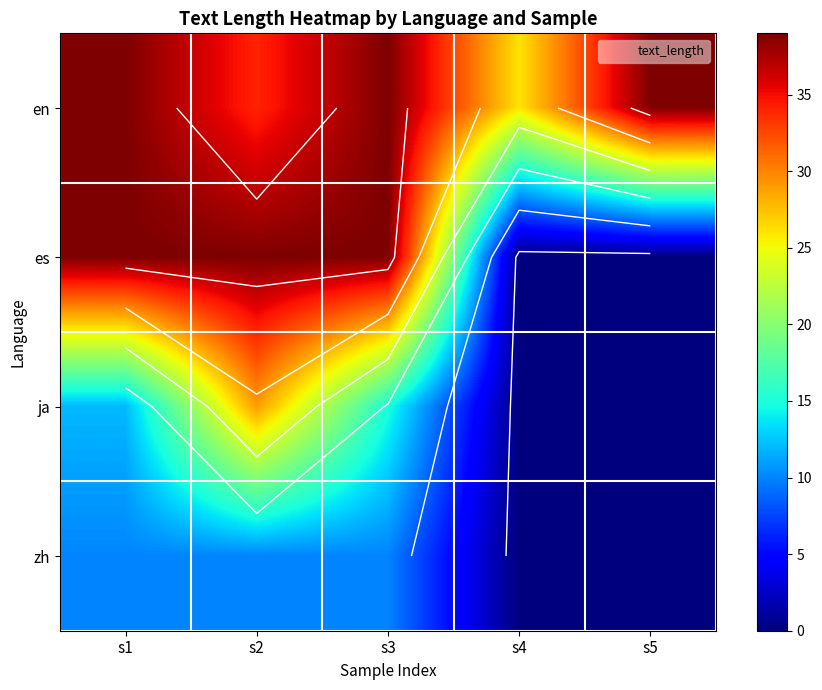

What is the difference between the highest and lowest values at s3?

29